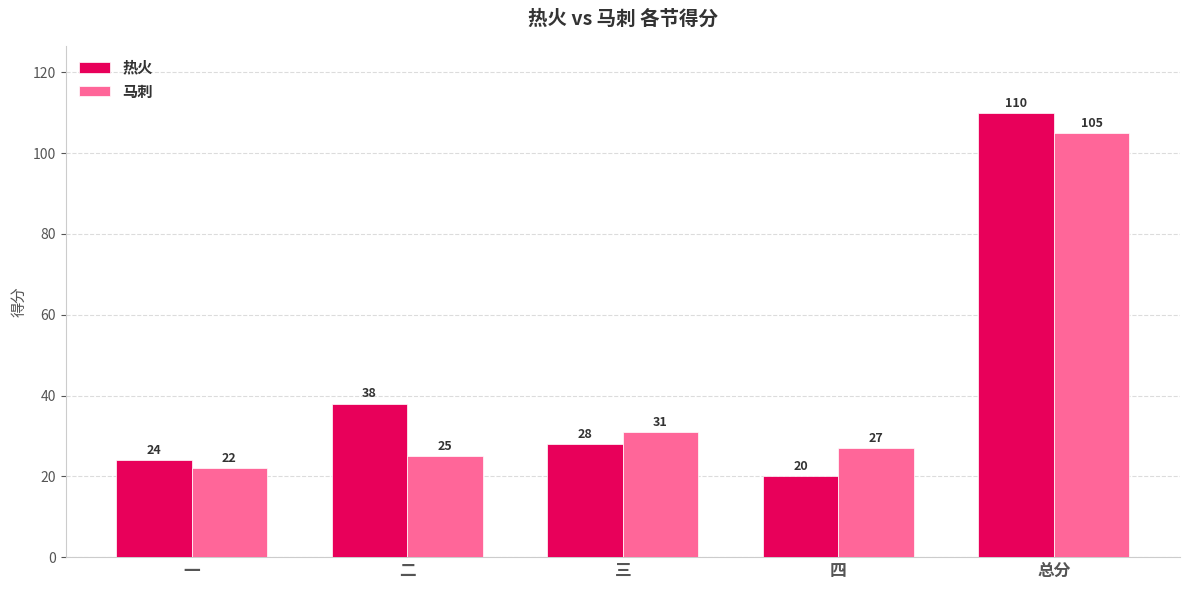

Where is 热火 nearest to the value 65?

二